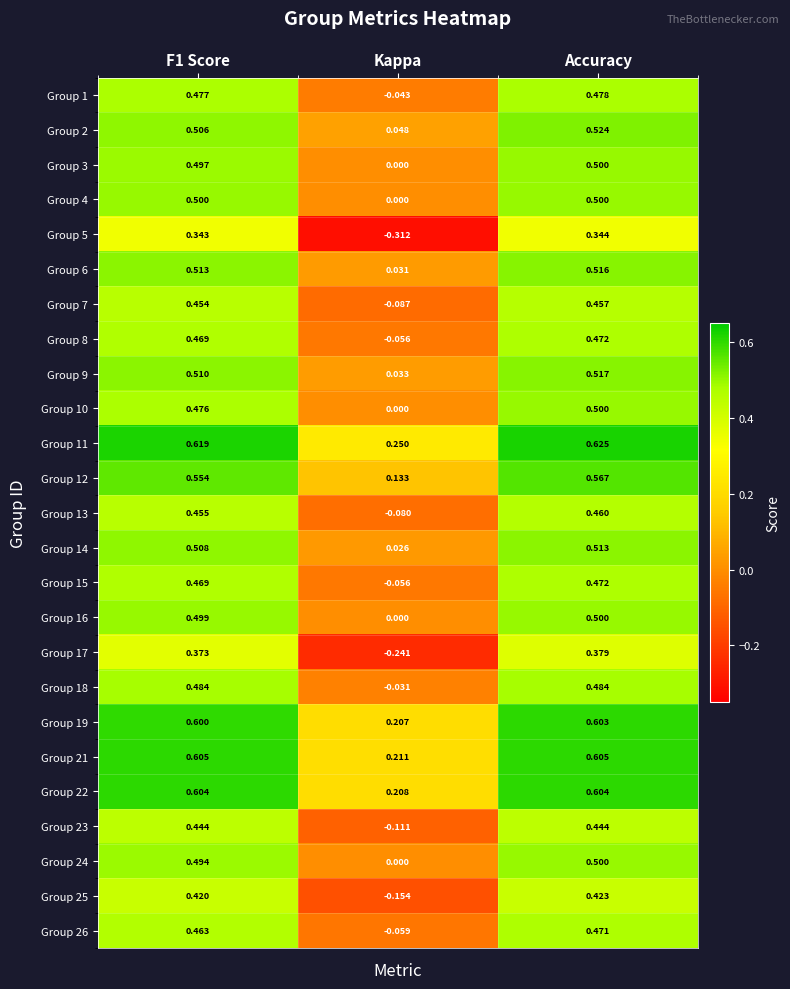

At which label does Group 8 reach its peak?

Accuracy